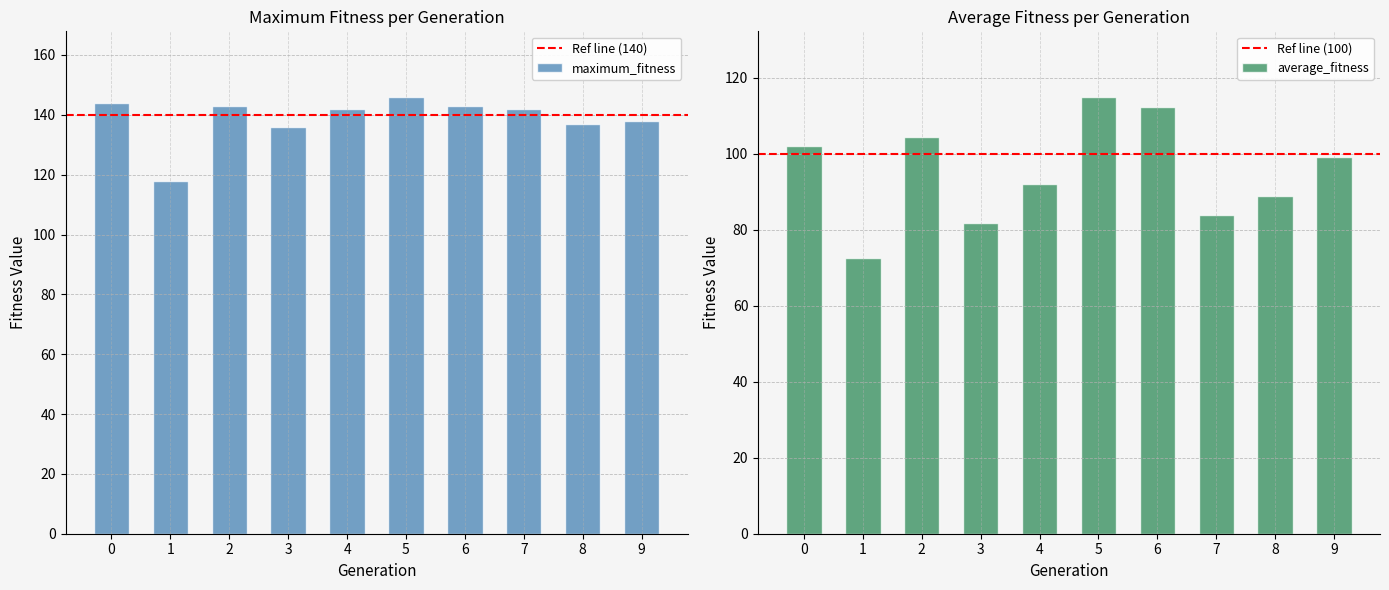

Is the value of maximum_fitness at 4 greater than the value of average_fitness at 2?

Yes